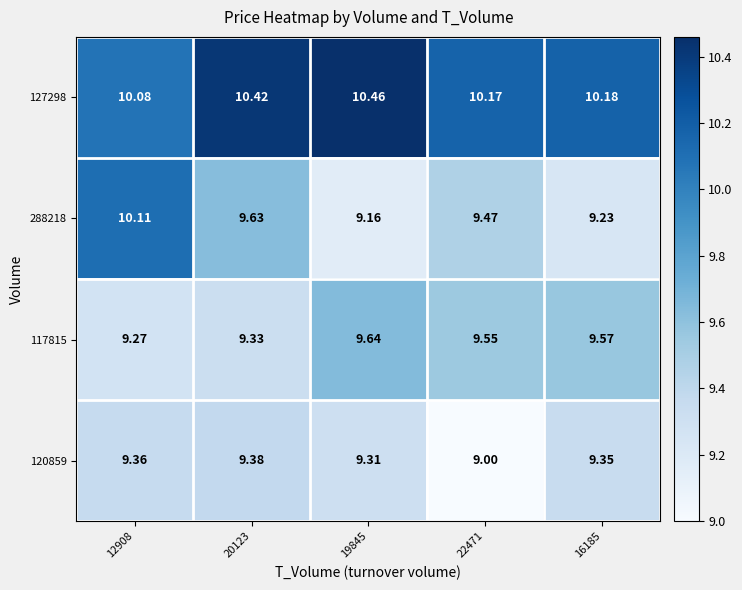

At how many categories does at least one series exceed 9?

5